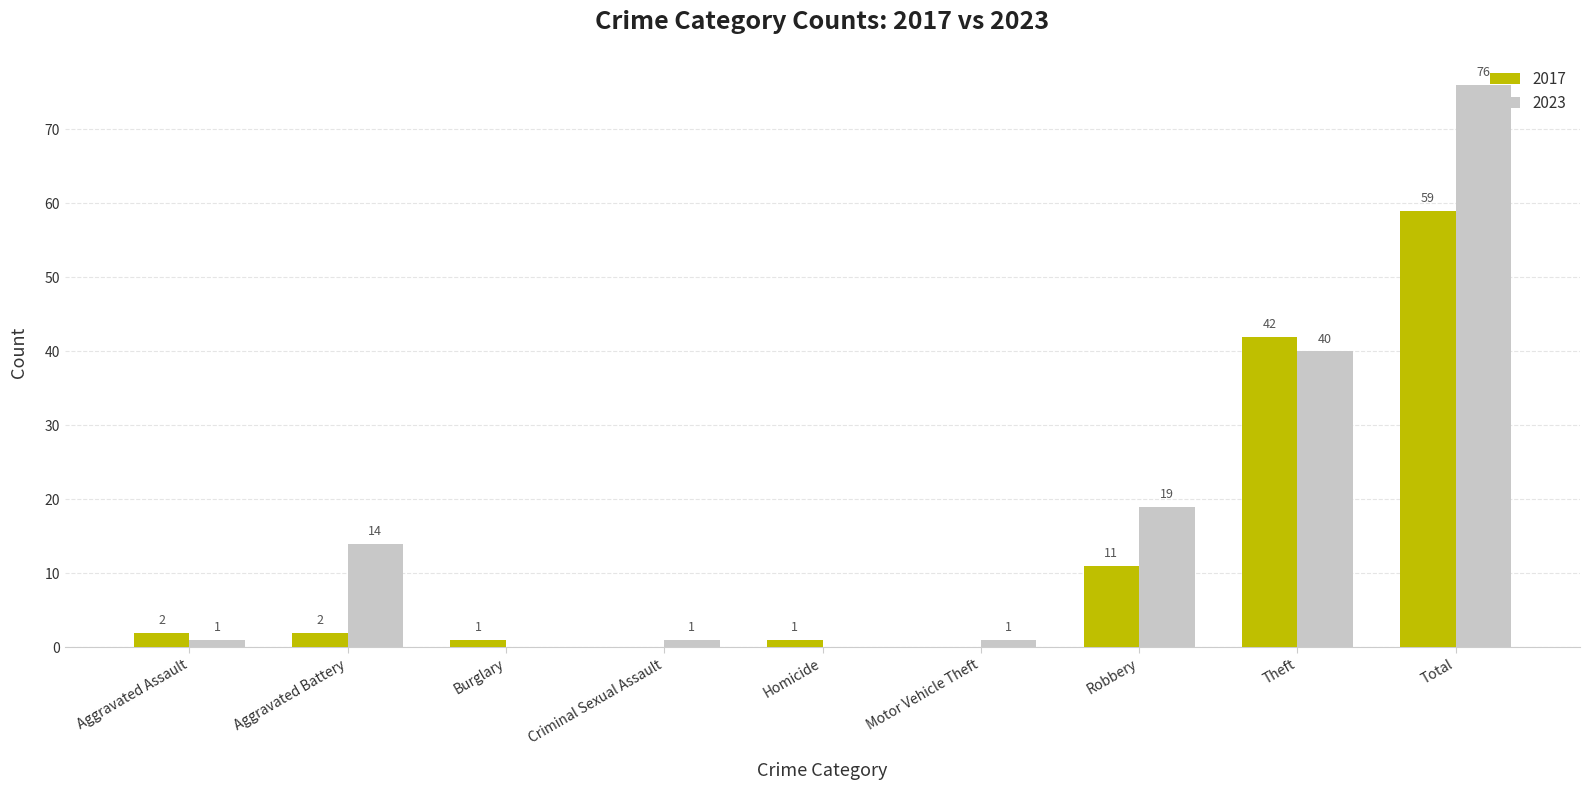

What is the maximum value for 2017?

59